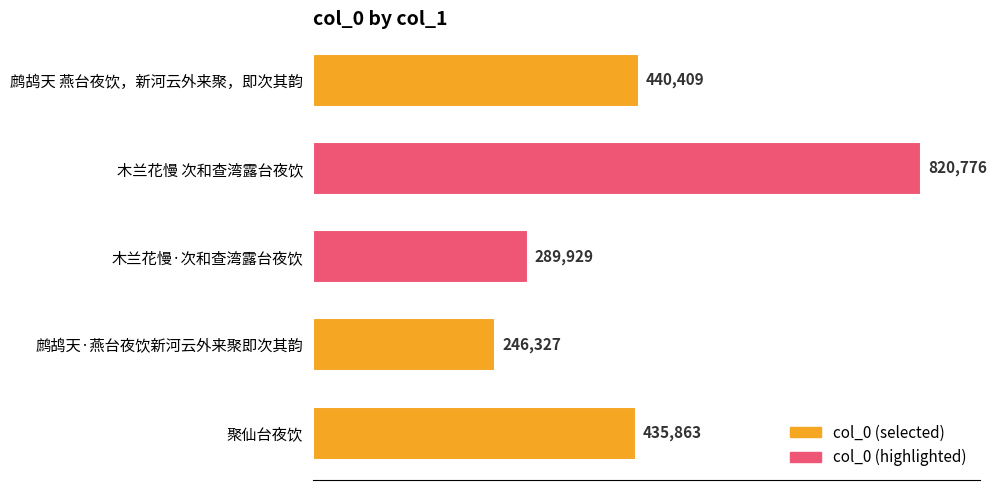

List the labels in order of value, largest first.

木兰花慢 次和查湾露台夜饮, 鹧鸪天 燕台夜饮，新河云外来聚，即次其韵, 聚仙台夜饮, 木兰花慢·次和查湾露台夜饮, 鹧鸪天·燕台夜饮新河云外来聚即次其韵